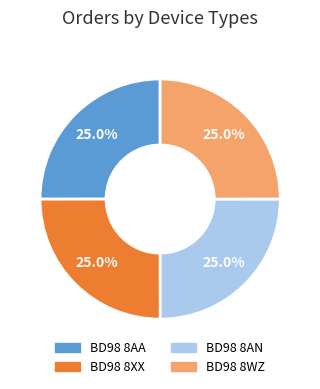

To the nearest percent, what is the average slice percentage?

25%